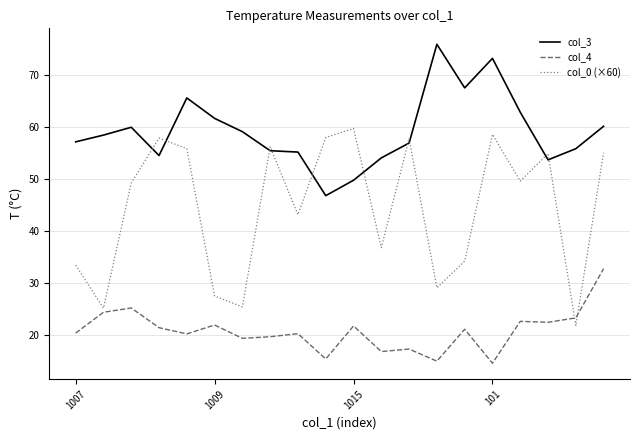

What is the difference between the maximum and minimum values in the col_0 (×60) series?

38.0